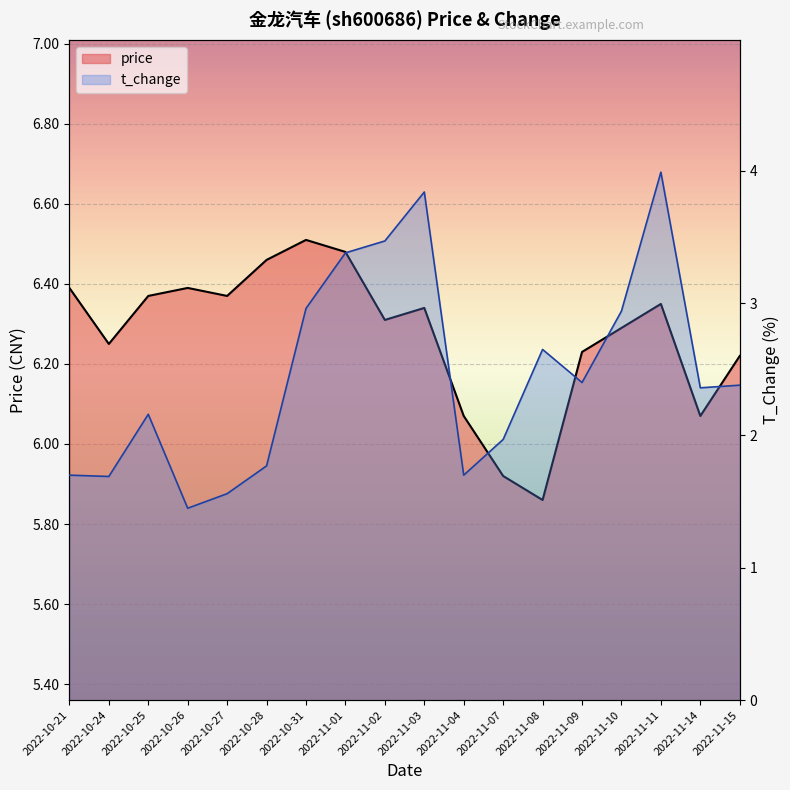

What is the label of the 17th point from the right?

2022-10-24